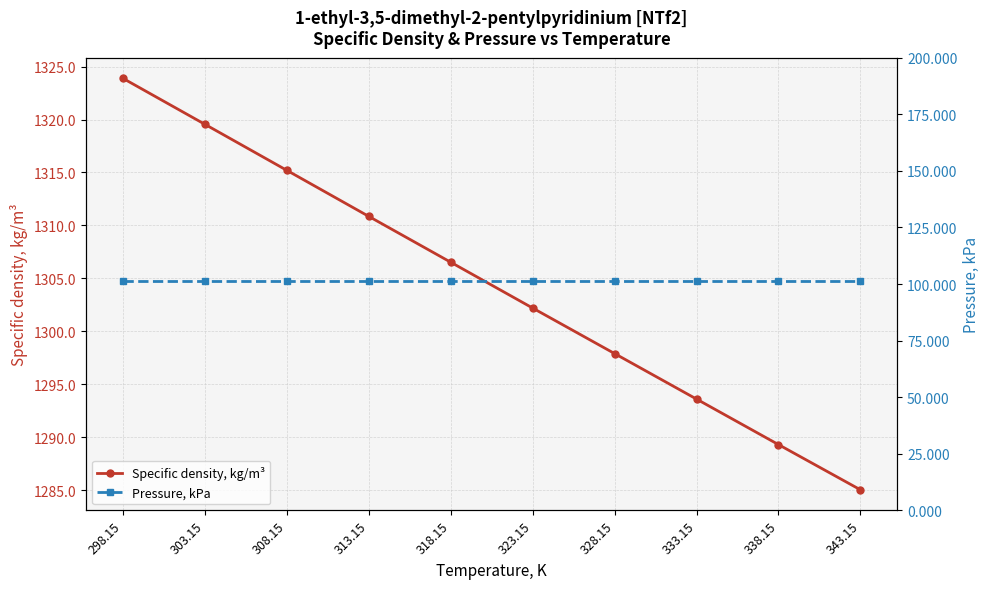

Rank the categories by Specific density, kg/m³ value from lowest to highest.

343.15, 338.15, 333.15, 328.15, 323.15, 318.15, 313.15, 308.15, 303.15, 298.15